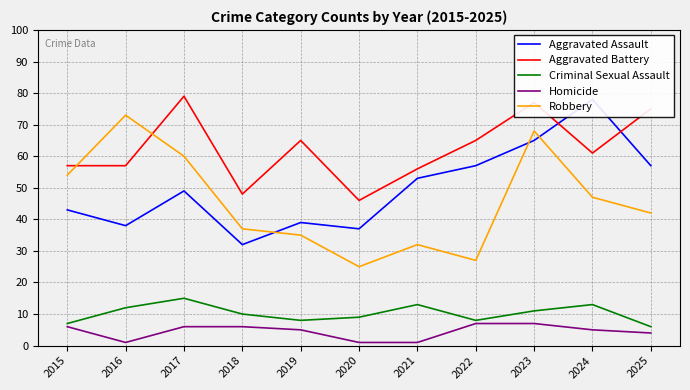

List the labels in order of Homicide value, largest first.

2022, 2023, 2015, 2017, 2018, 2019, 2024, 2025, 2016, 2020, 2021